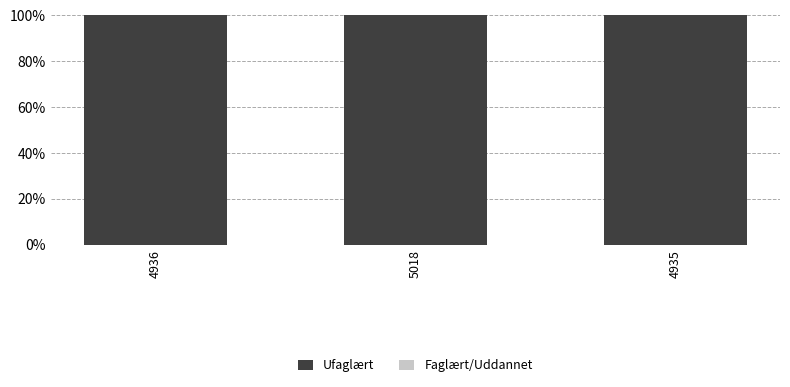

What is the sum of the Ufaglært values at 4936 and 5018?

200.0